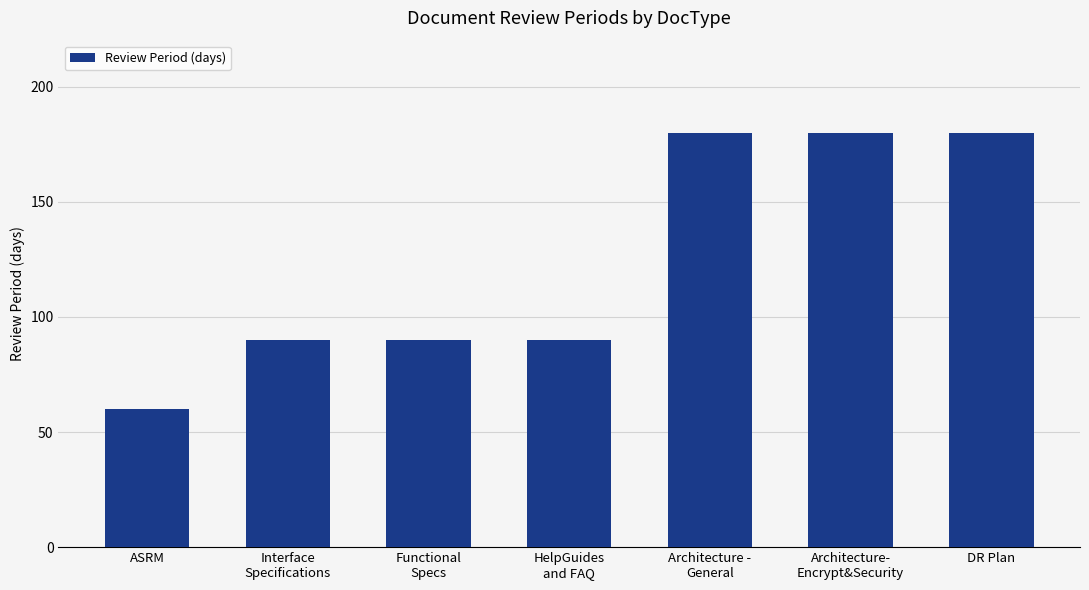

What is the minimum value shown in the chart?

60